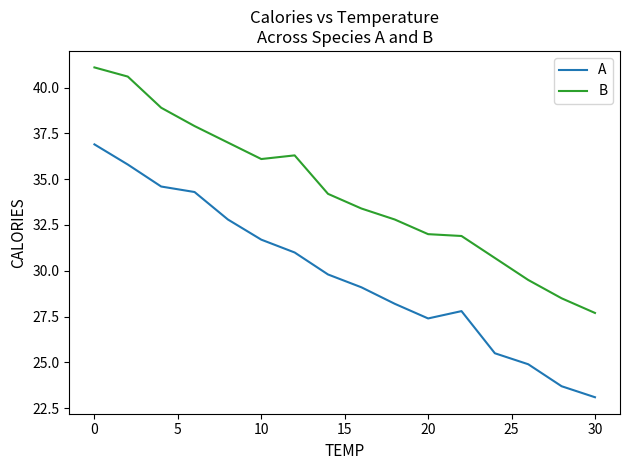

Does the chart have visible grid lines?

No